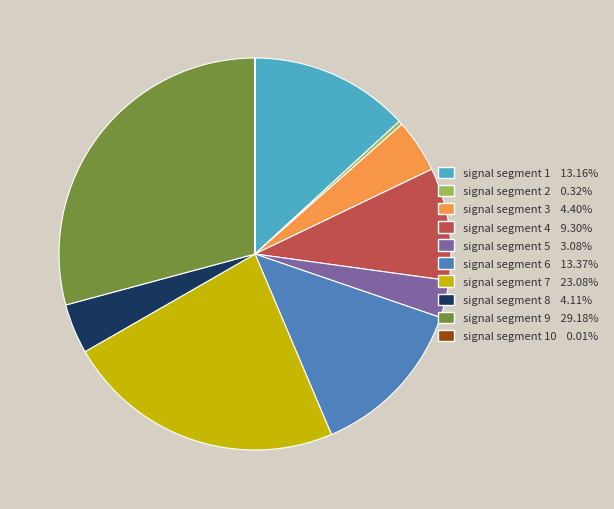

Does any single category account for the majority?

No